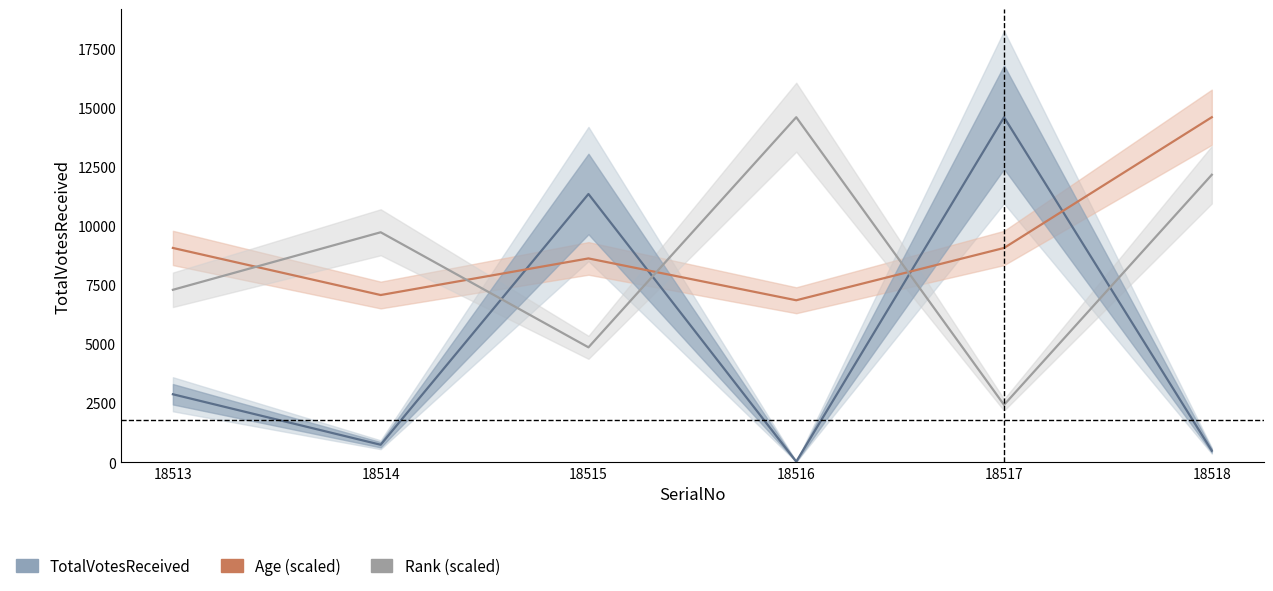

What is the difference between the highest and lowest values at 18513?

6192.3